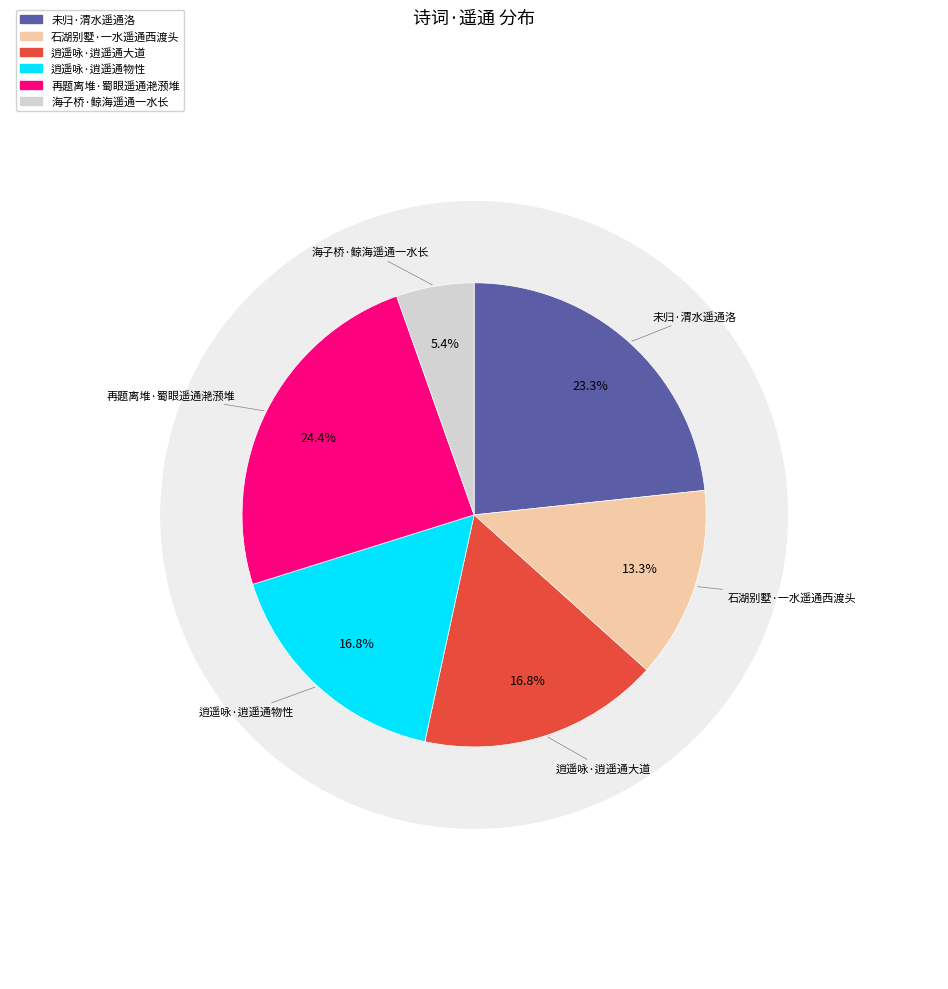

To the nearest percent, what is the difference between the 未归·渭水遥通洛 and 逍遥咏·逍遥通大道 slice percentages?

7%